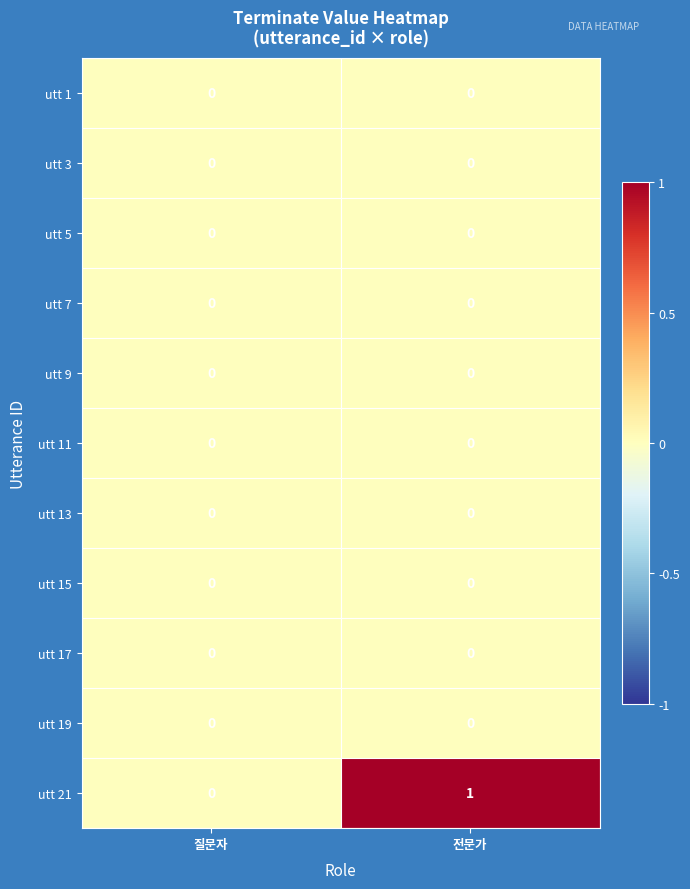

Reading right to left, list all the values displayed in this chart.

utt 1: 0	0
utt 3: 0	0
utt 5: 0	0
utt 7: 0	0
utt 9: 0	0
utt 11: 0	0
utt 13: 0	0
utt 15: 0	0
utt 17: 0	0
utt 19: 0	0
utt 21: 1	0